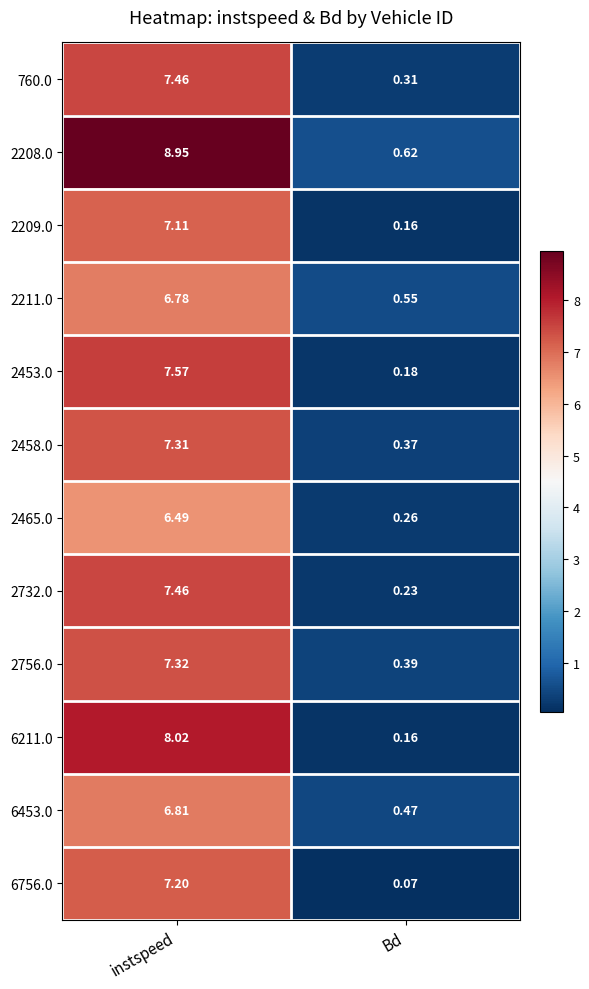

At which category does the chart reach its minimum across all series?

Bd